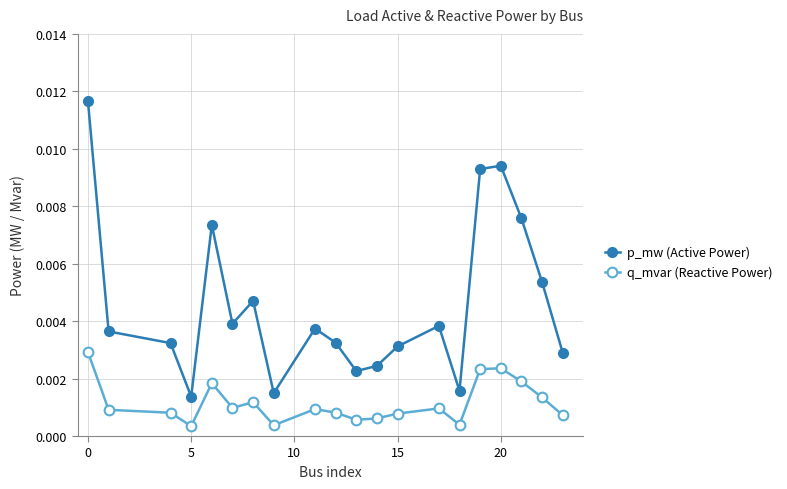

True or false: p_mw (Active Power) and q_mvar (Reactive Power) intersect in this chart.

False